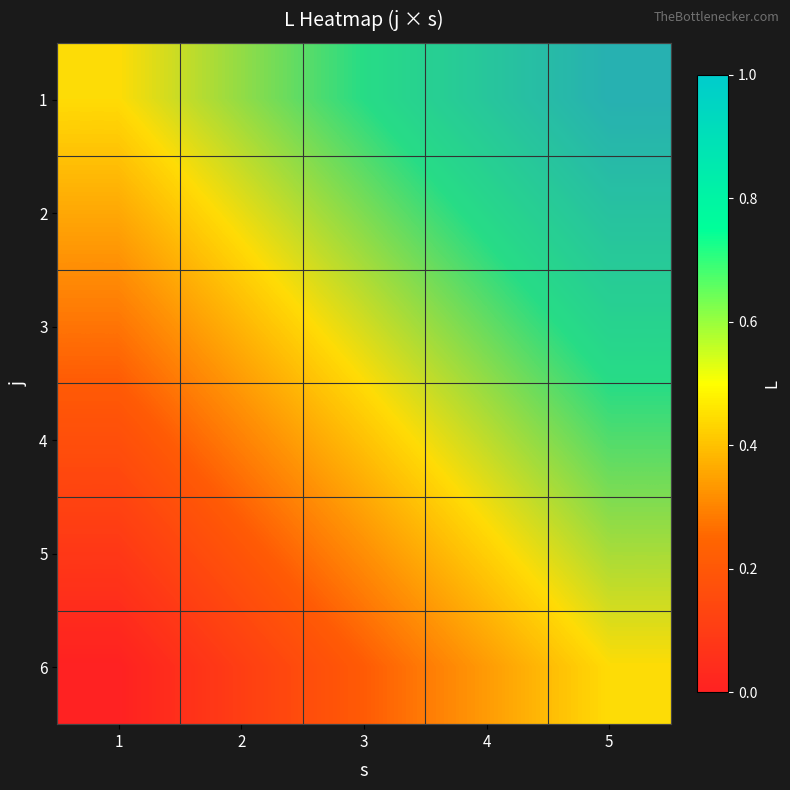

What is the difference between the highest and lowest values at 5?

0.5